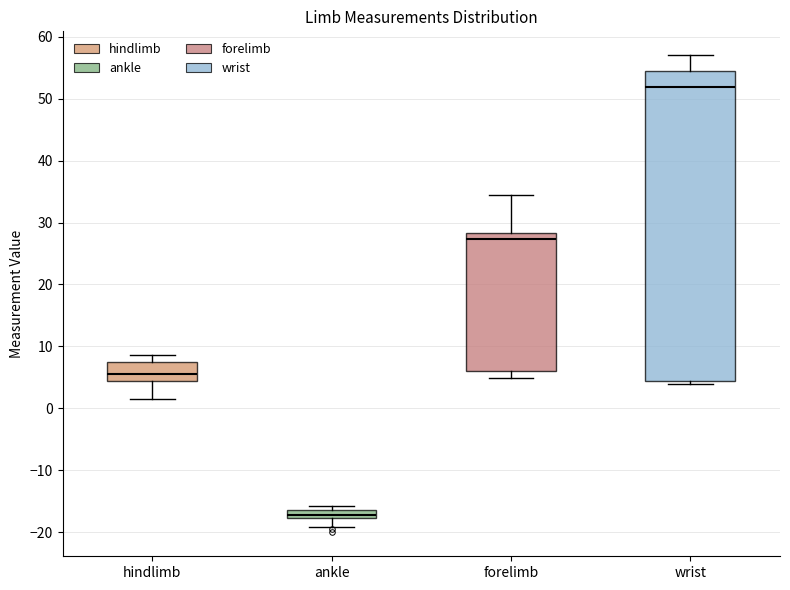

Where does the lower whisker of the box for hindlimb end on the y-axis? The values are not printed on the chart, so give them approximately, as read against the axis.

2